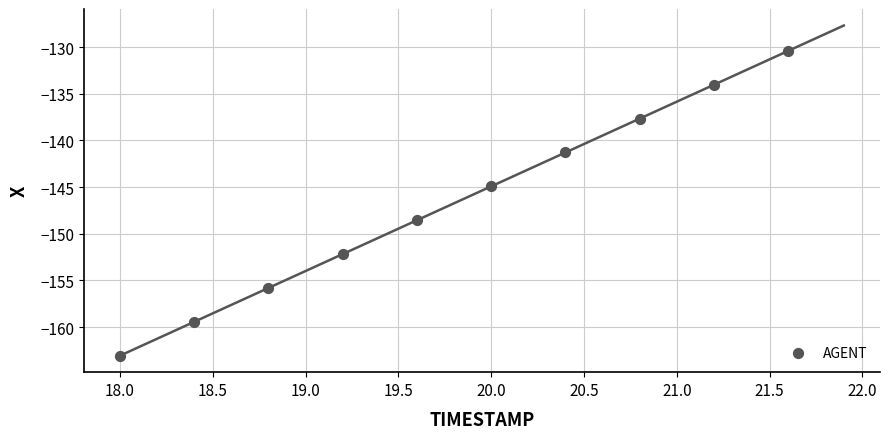

What is the average Y value?

-146.7